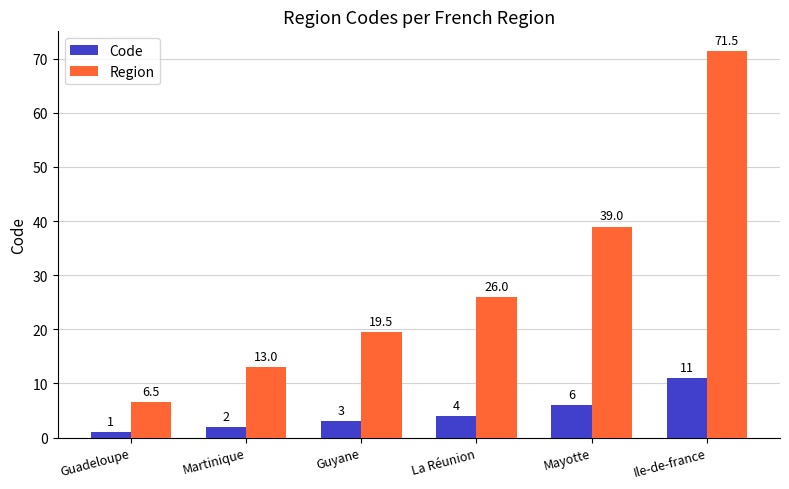

What is the difference between the second highest and minimum values in the Region series?

32.5